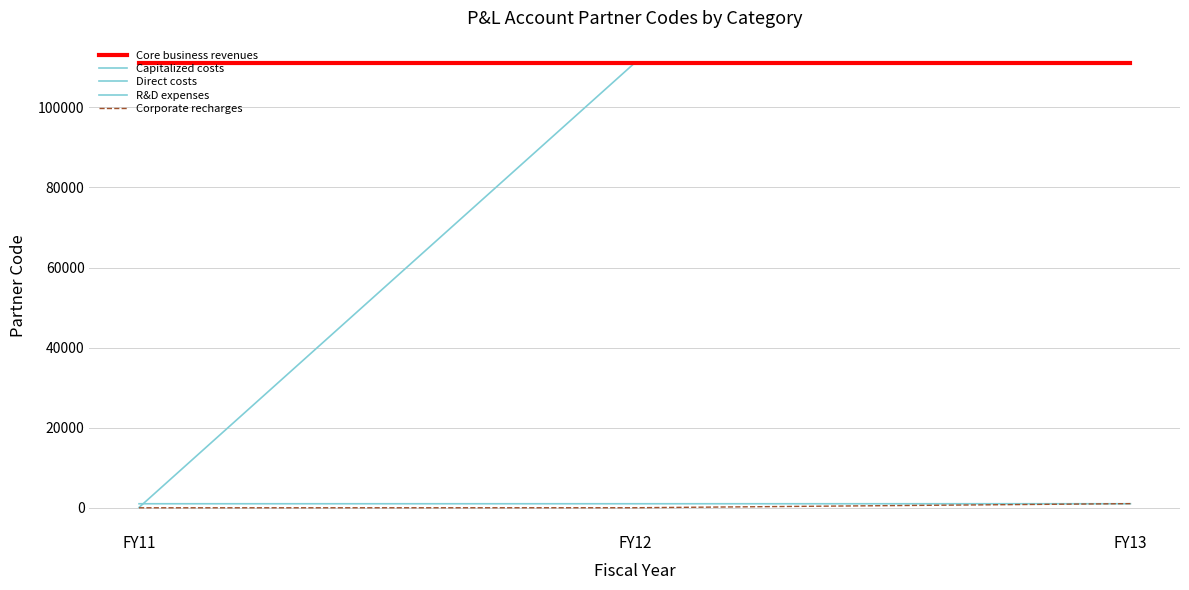

What is the value of the Core business revenues point at the 2nd from the left?

111111